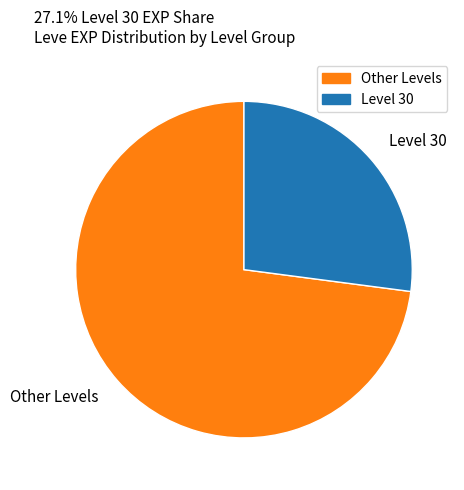

What is the largest slice in the pie chart?

Other Levels